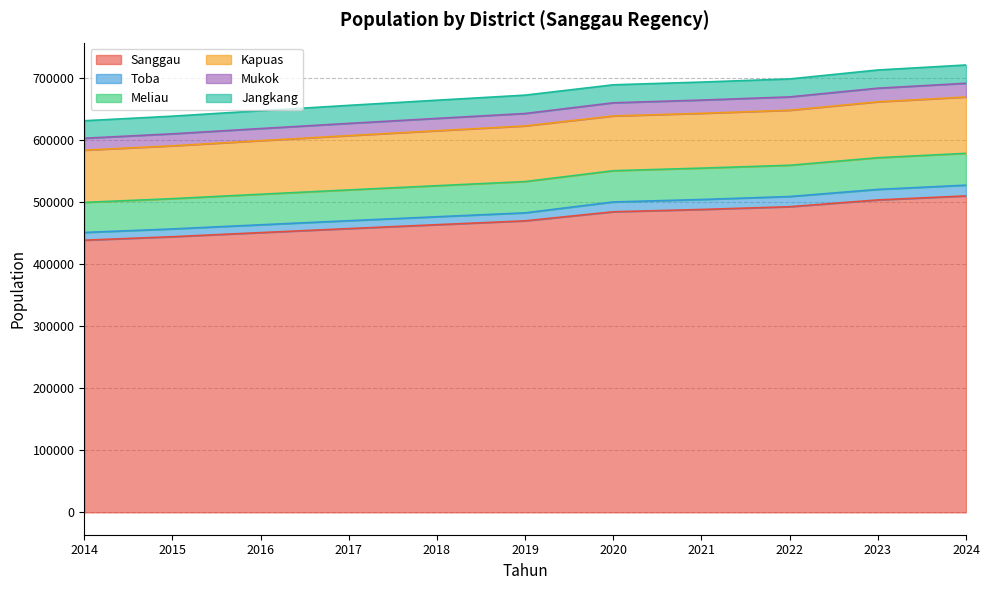

What is the approximate value of Kapuas at 2014, to the nearest 100?

84300